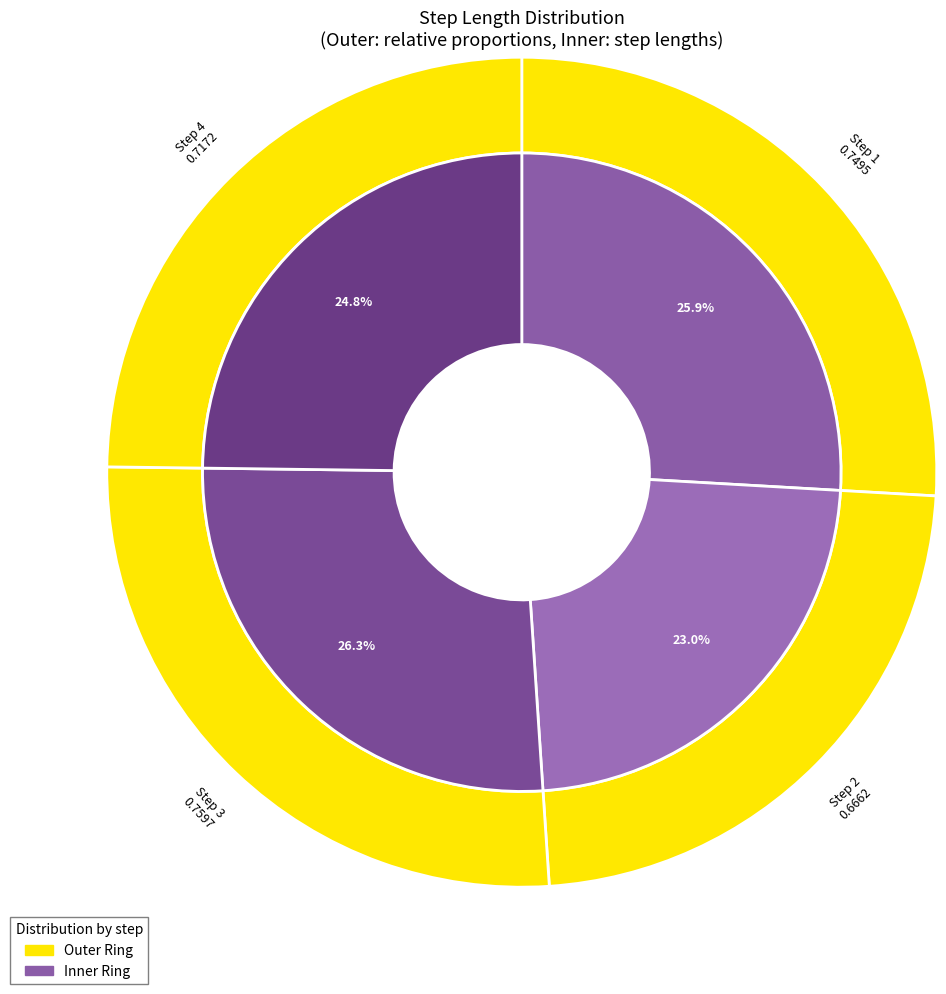

To the nearest percent, what is the difference between the 3 and 2 slice percentages?

3%